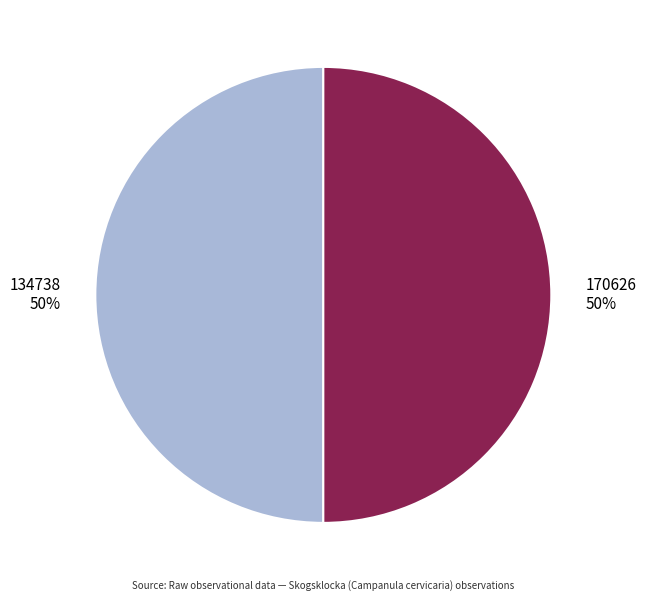

Approximately how many times larger is the value at 170626 compared to 134738?

1.0